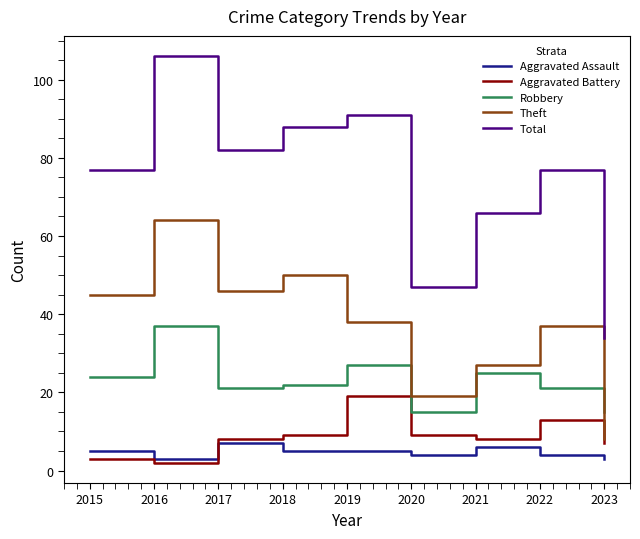

At which category is the sum across all series the highest?

2016